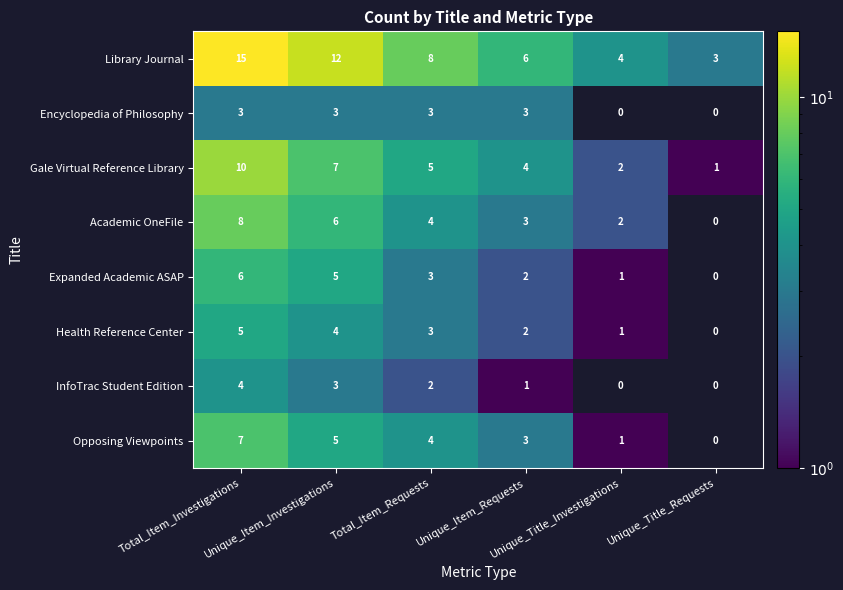

Which series has the largest range (max minus min)?

Library Journal